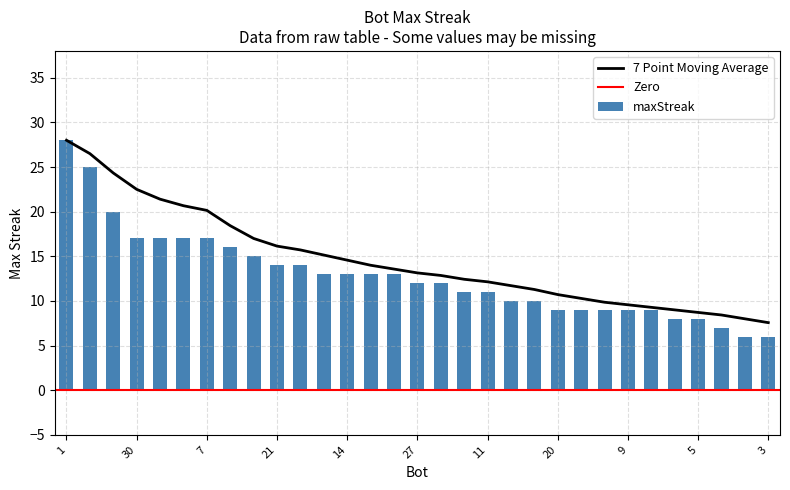

How many values are below 12?

14